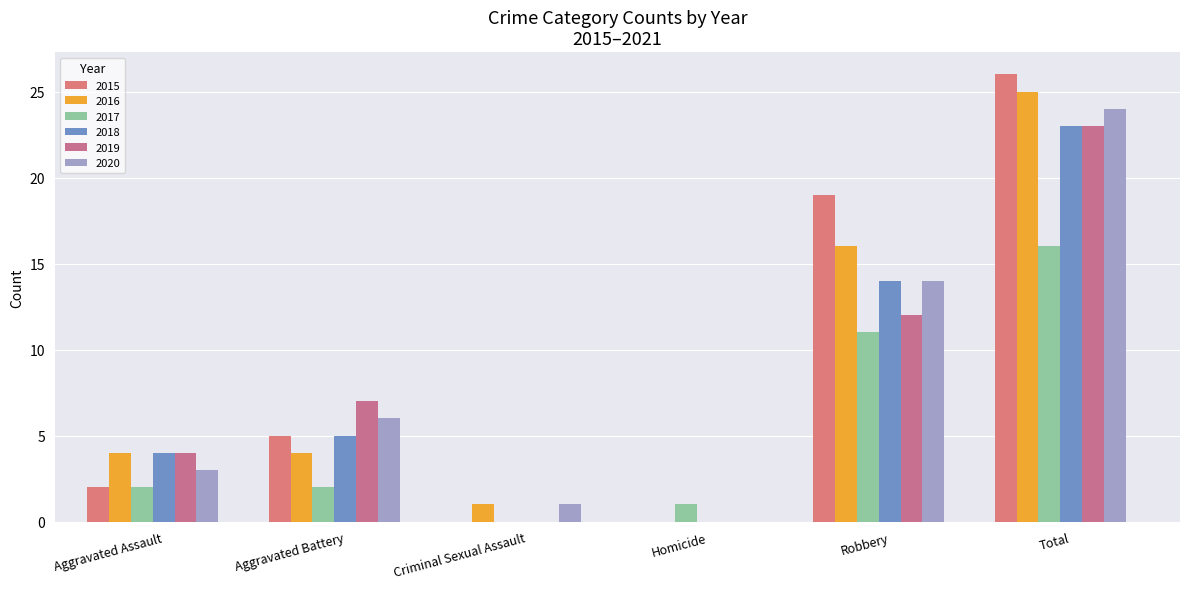

What is the sum of all 2019 values?

46